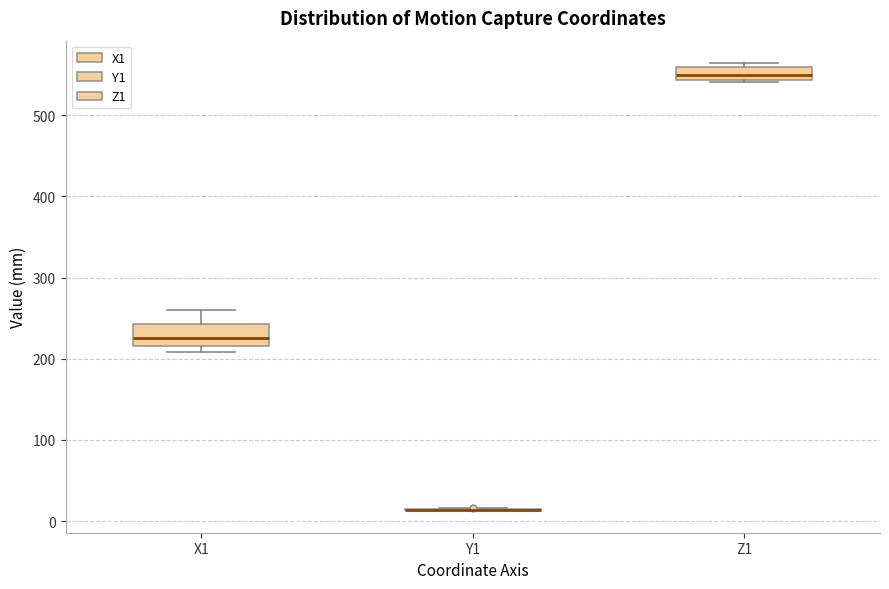

Reading left to right, read every box against the y-axis: the position of its median line, the range the box covers, and the ends of its whiskers. The values are not printed on the chart, so give them approximately, as read against the axis.

X1: median 230, box 220 to 240, whiskers 210 to 260
Y1: box collapsed to a line at 10, whiskers 10 to 20
Z1: median 550, box 540 to 560, whiskers 540 to 560 (just above the box's upper edge)